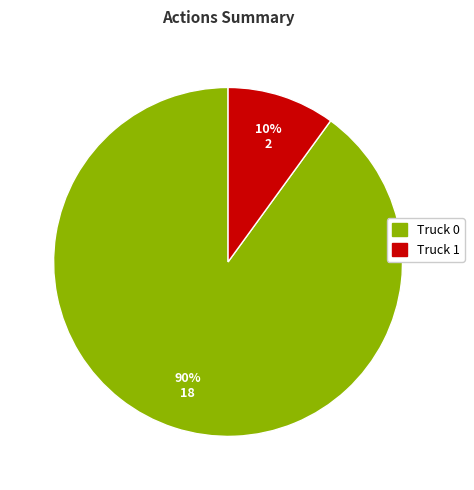

True or false: Truck 0 accounts for 80% of the total.

False